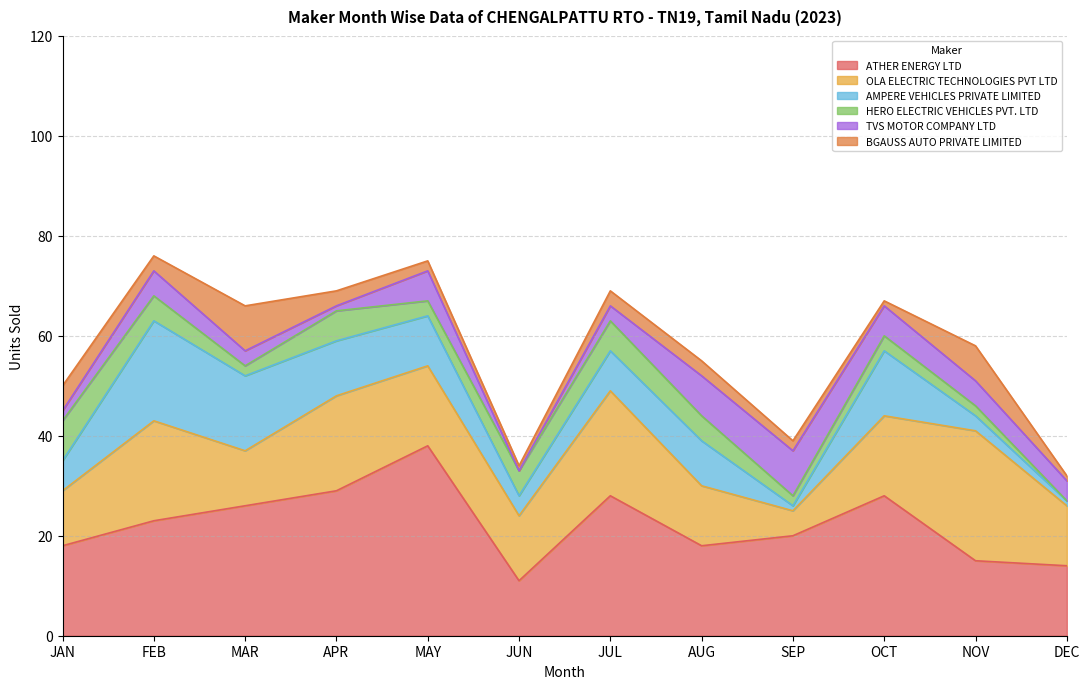

What are all the series names shown in the legend?

ATHER ENERGY LTD, OLA ELECTRIC TECHNOLOGIES PVT LTD, AMPERE VEHICLES PRIVATE LIMITED, HERO ELECTRIC VEHICLES PVT. LTD, TVS MOTOR COMPANY LTD, BGAUSS AUTO PRIVATE LIMITED